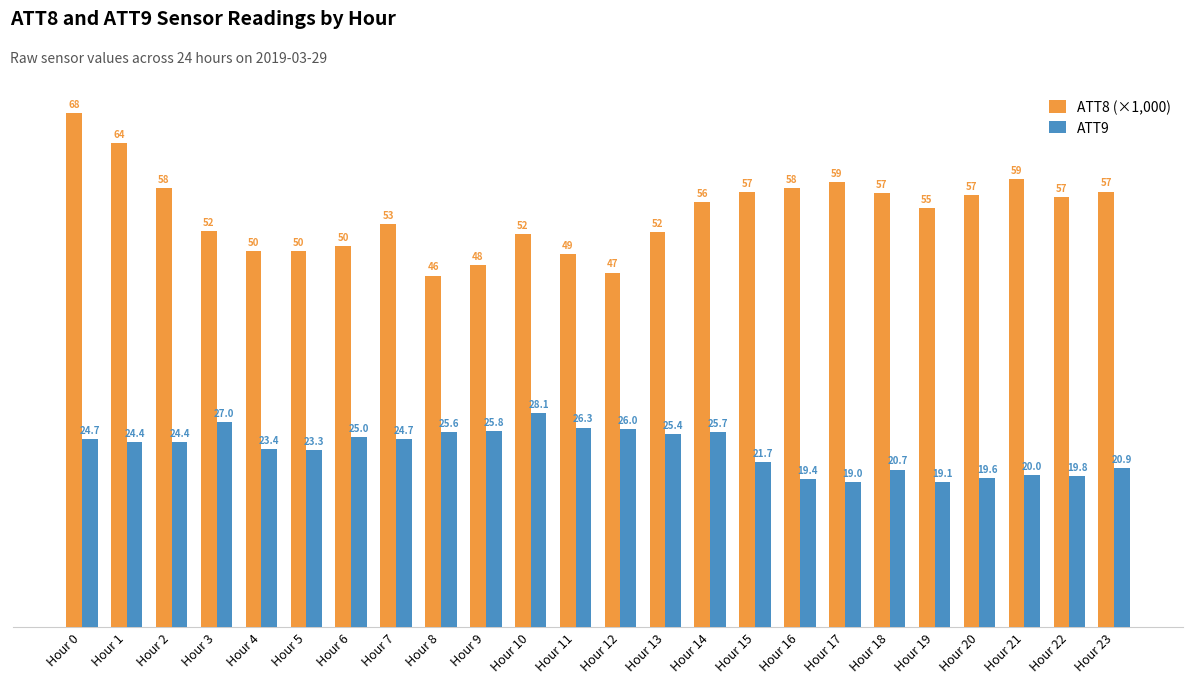

What is the difference between the maximum and second lowest values in the ATT8 (×1,000) series?

21.1